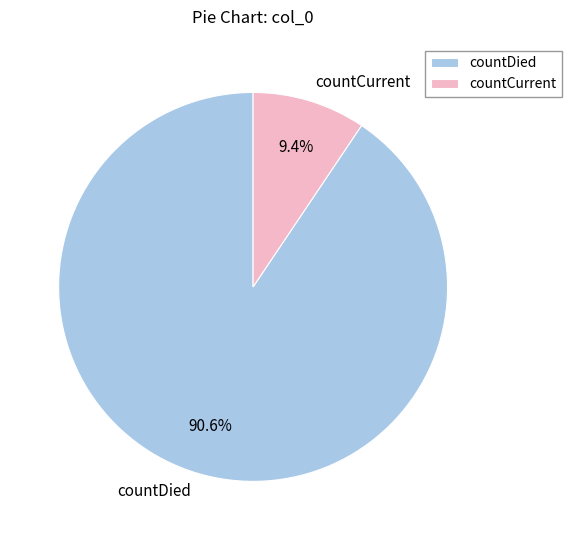

How many segments does this pie chart have?

2